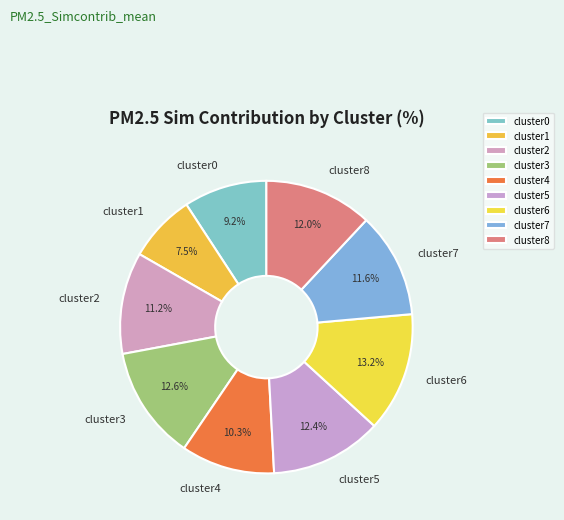

How many slices are in this pie chart?

9